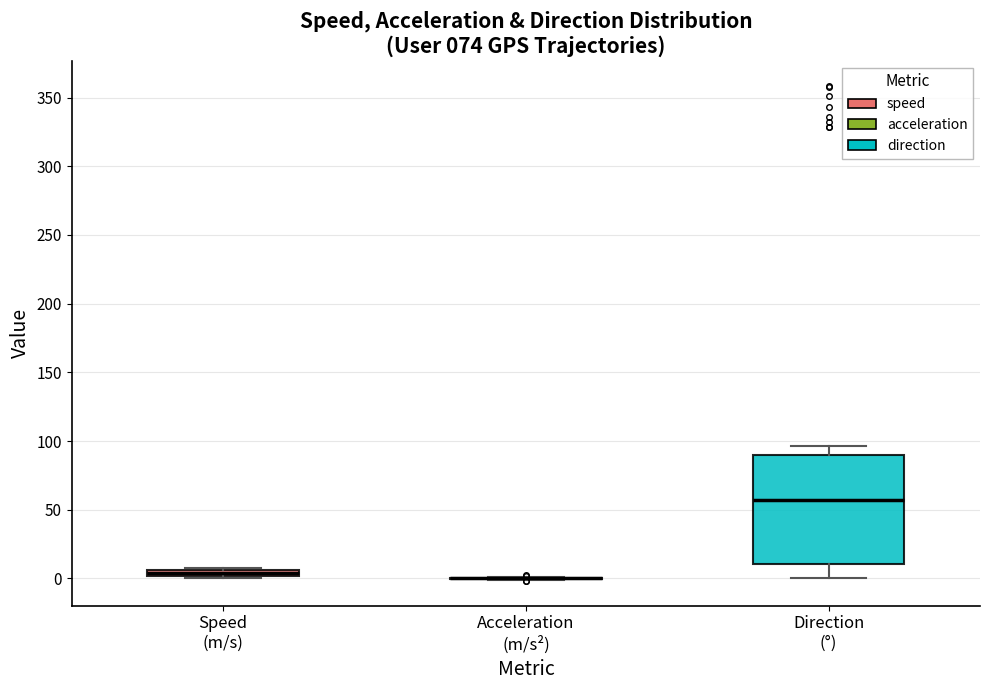

Which box is the tallest, from its lower edge to its upper edge?

Direction (°)